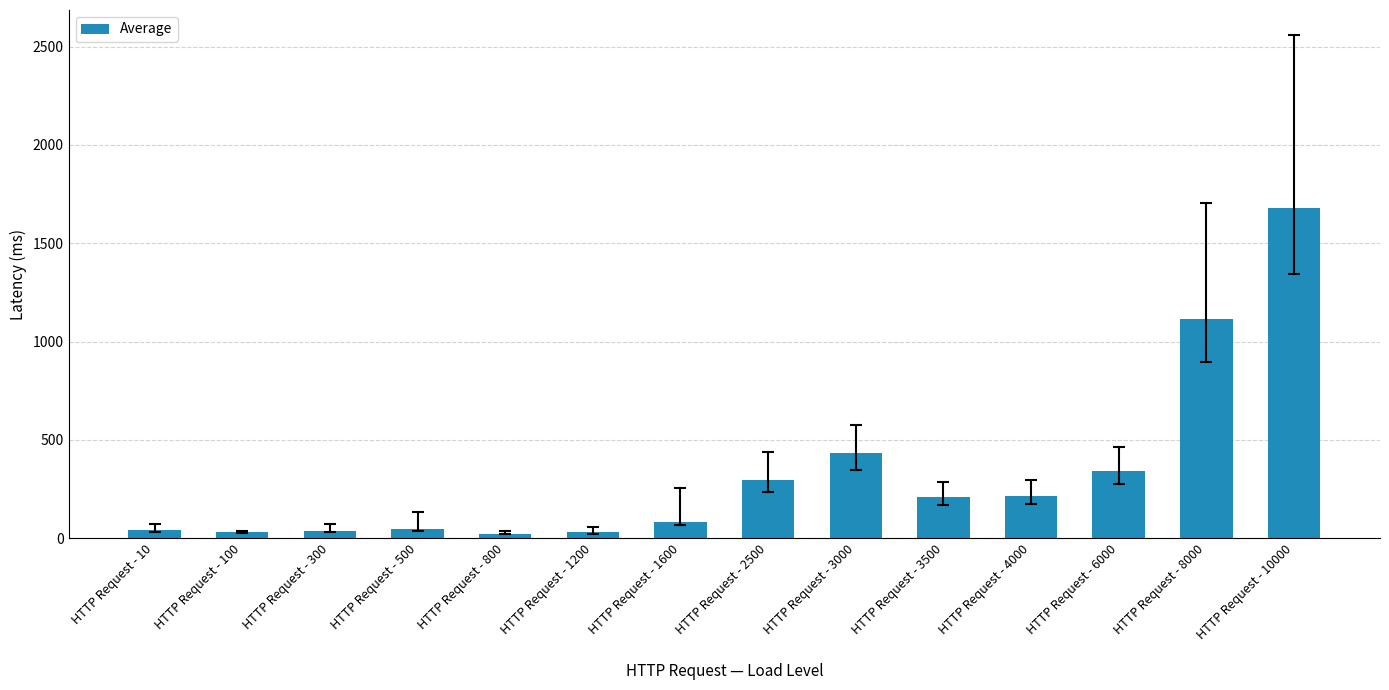

Where is the data nearest to the value 852?

HTTP Request - 8000